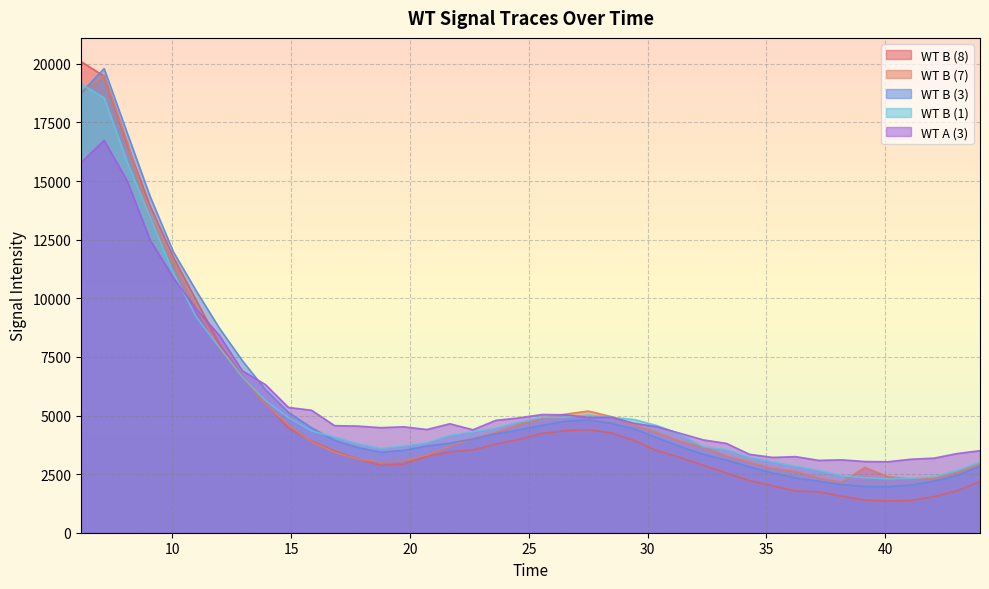

What is the value of the WT B (8) point at the 8th from the left?

6693